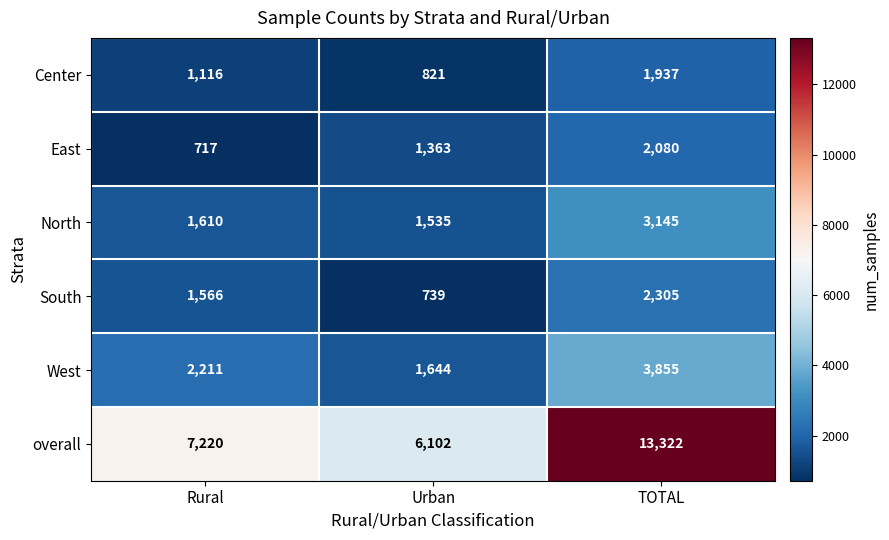

Which series has the largest total across all categories?

overall